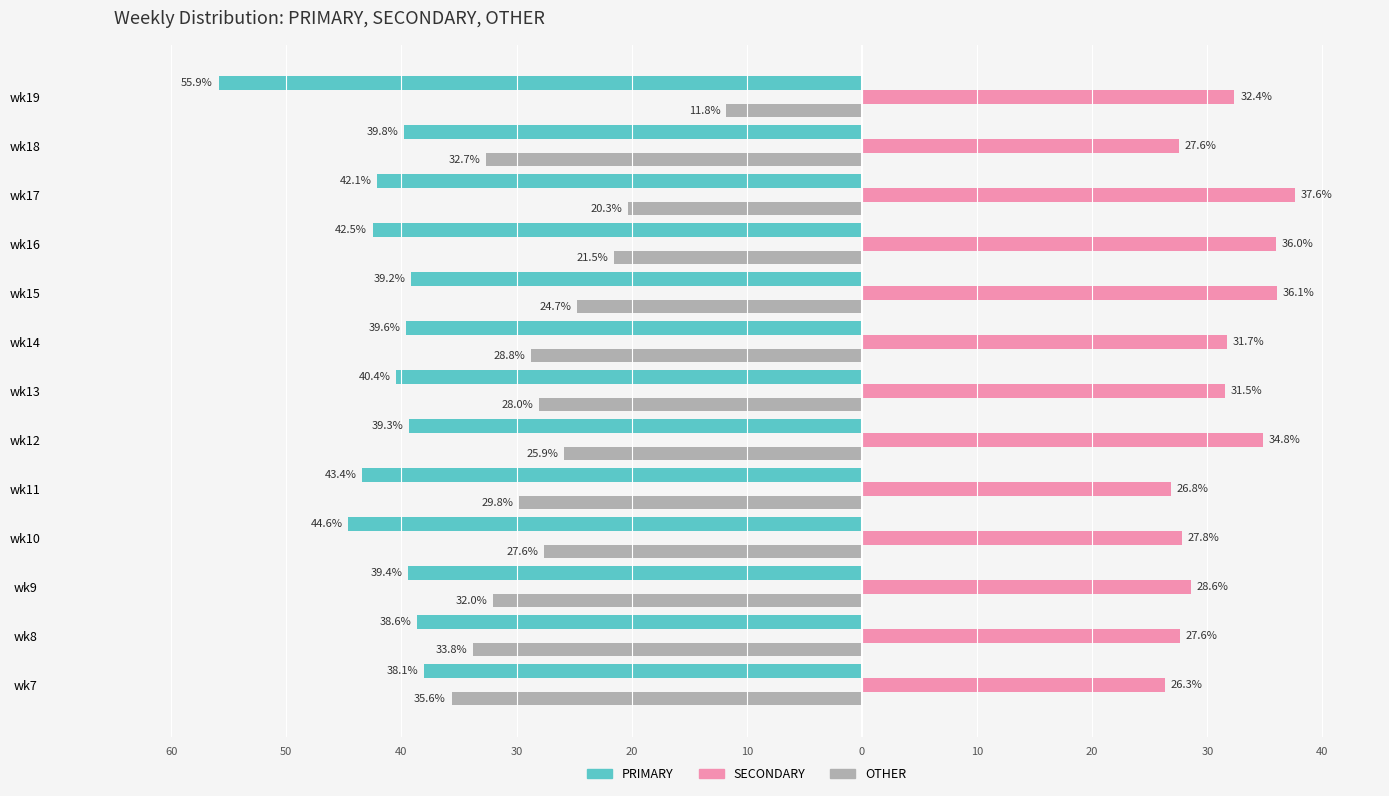

What are all the series names shown in the legend?

PRIMARY, SECONDARY, OTHER